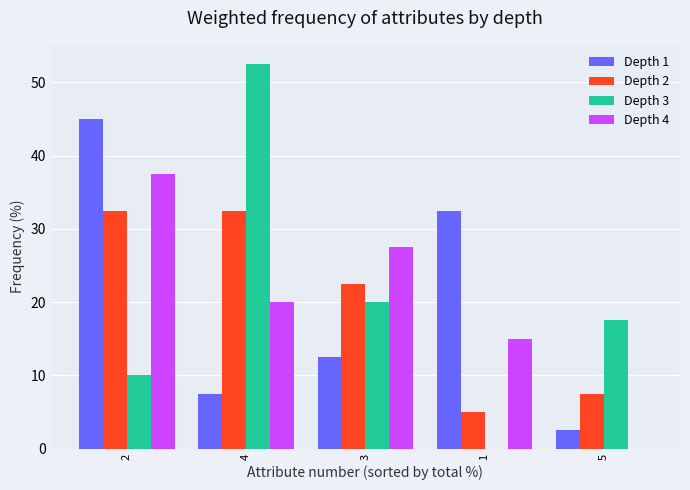

Is it true that Depth 3 equals 52.5 at 4?

True